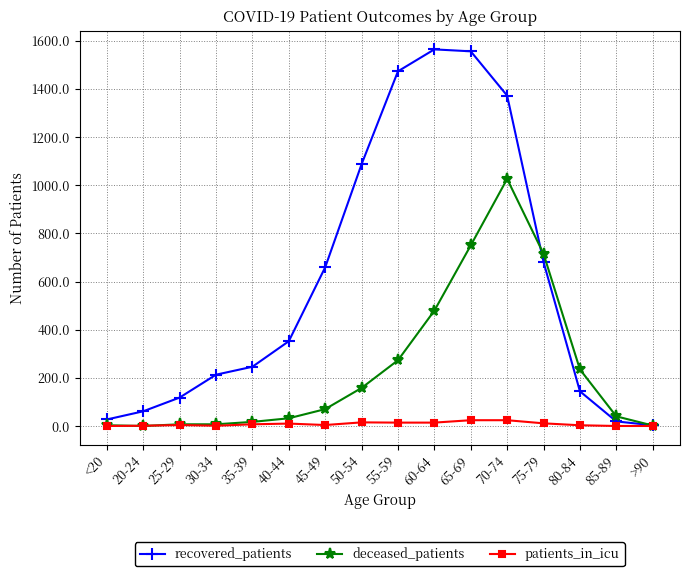

Count the number of data series in this chart.

3